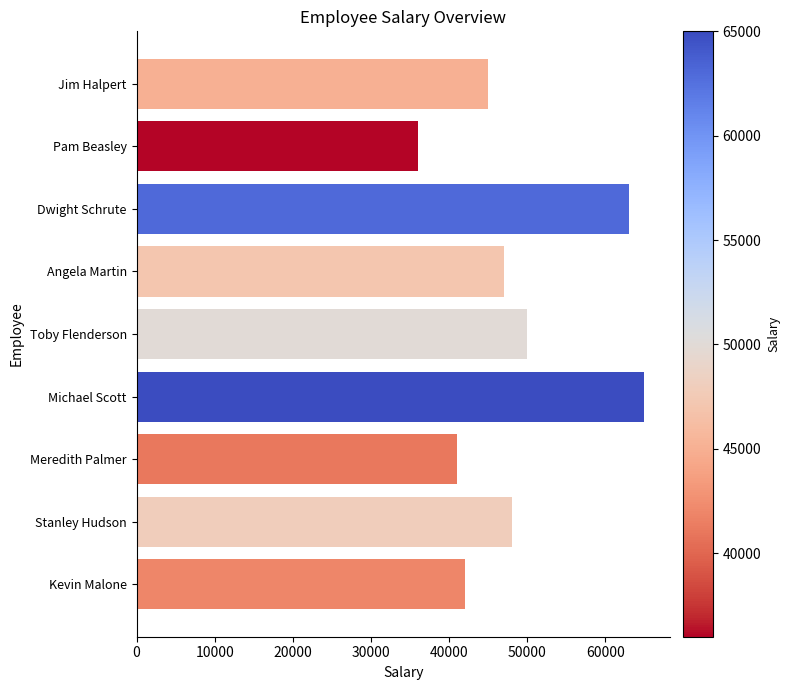

How many data points does each series have?

9